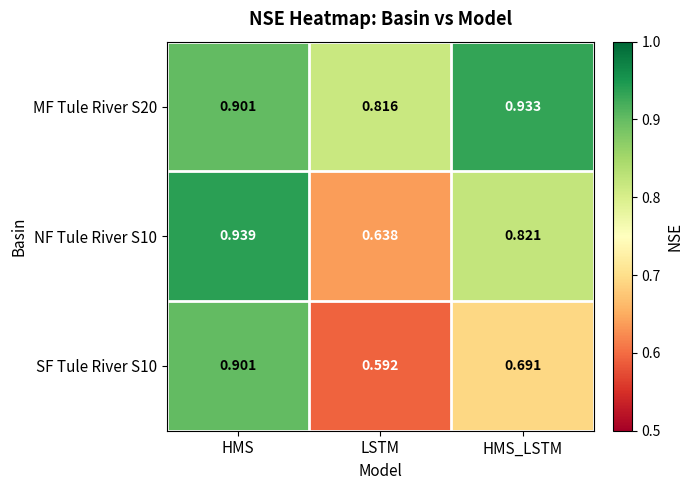

Rank the categories by MF Tule River S20 value from highest to lowest.

HMS_LSTM, HMS, LSTM